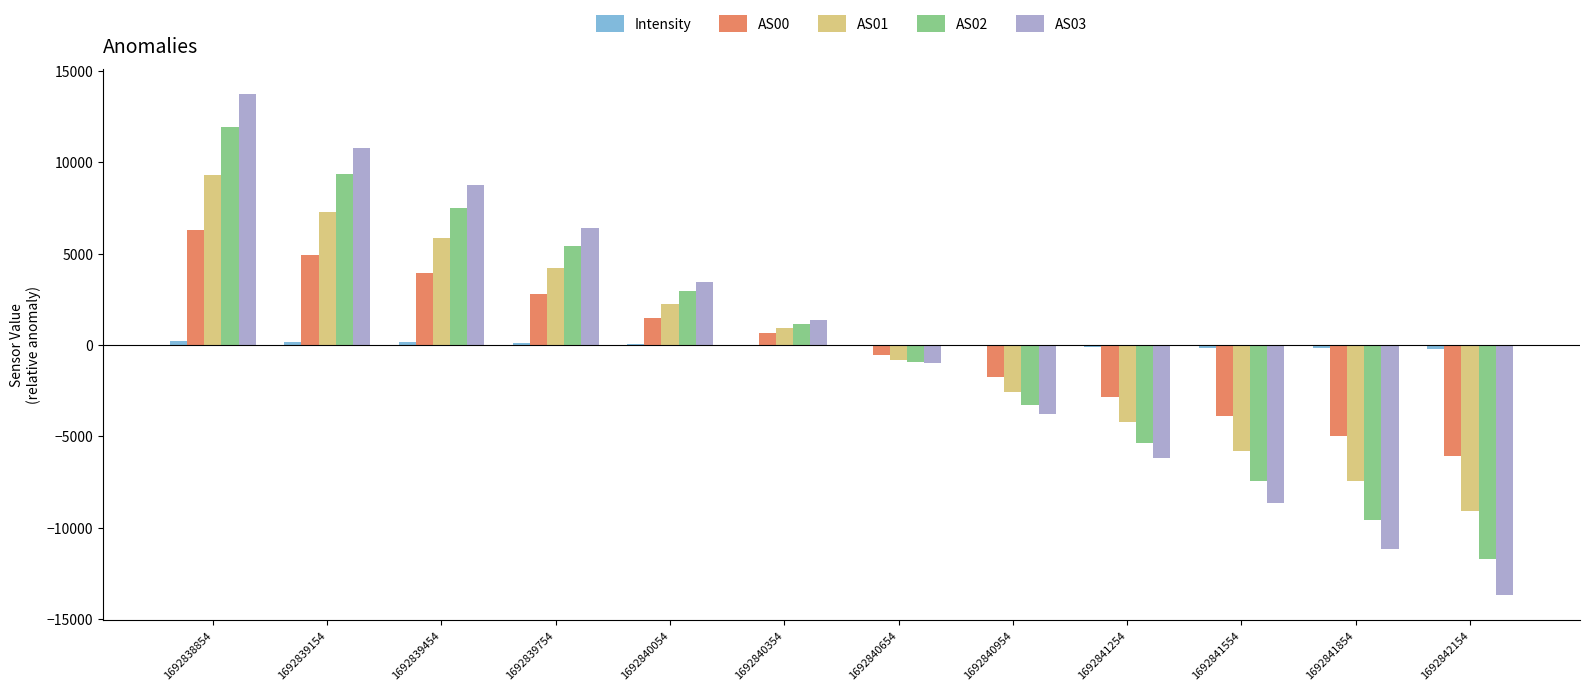

What is the maximum value shown in the chart?

13754.9